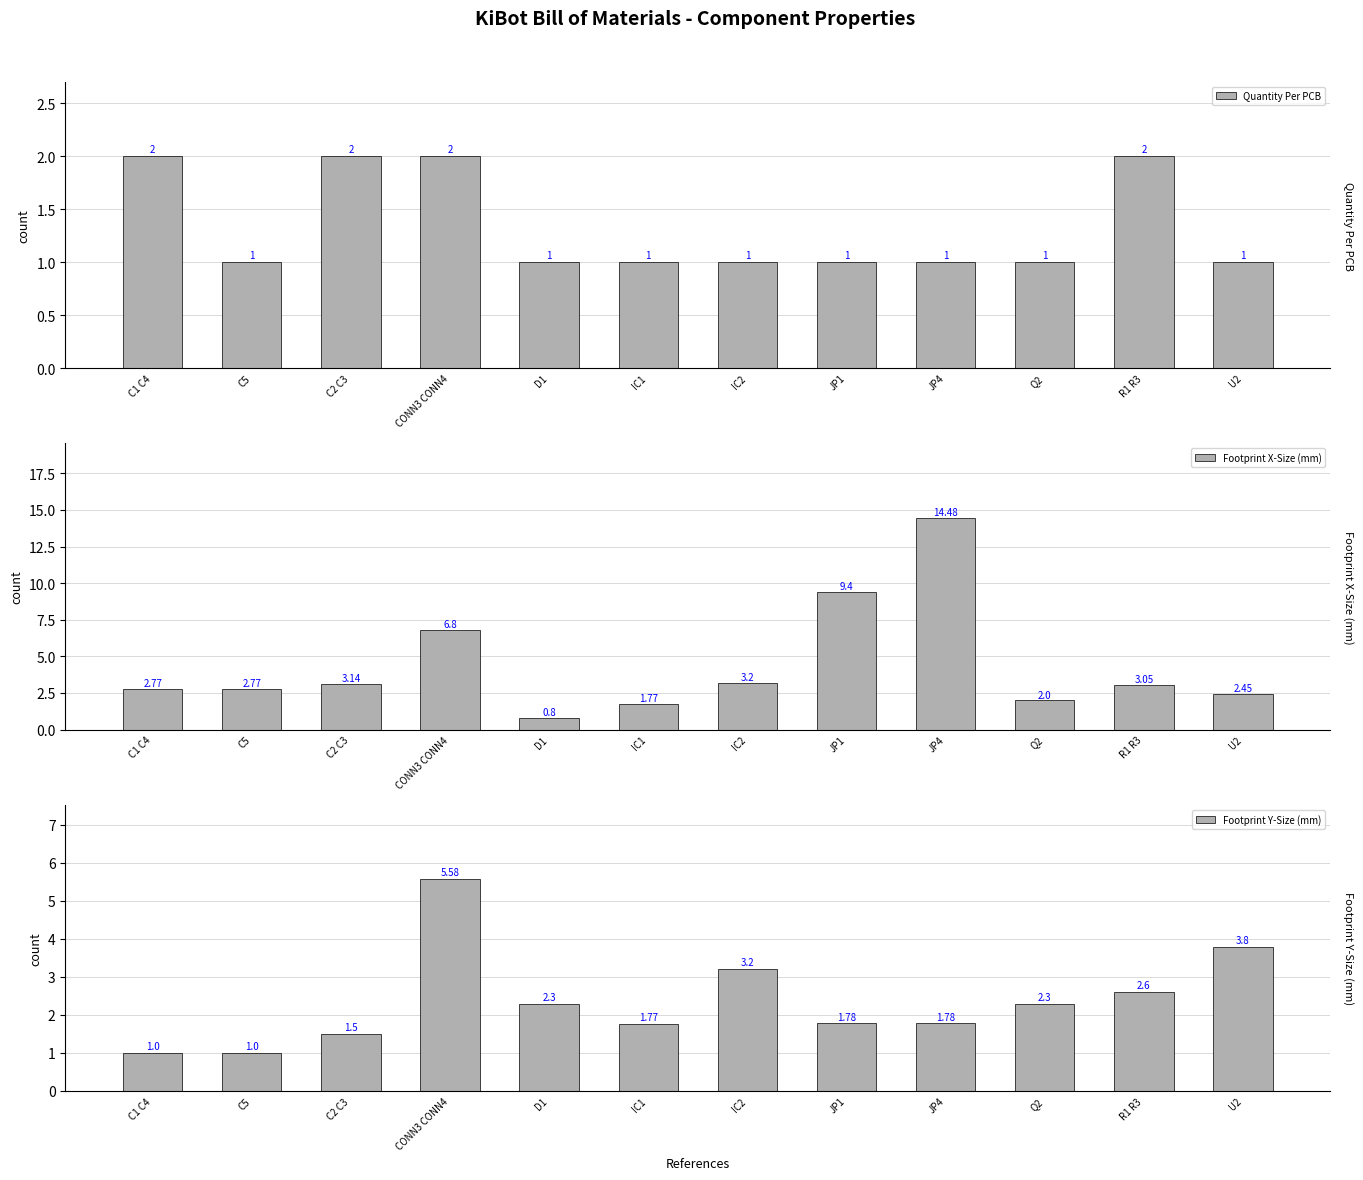

What is the difference between the Footprint Y-Size (mm) values at JP4 and C2 C3?

0.3